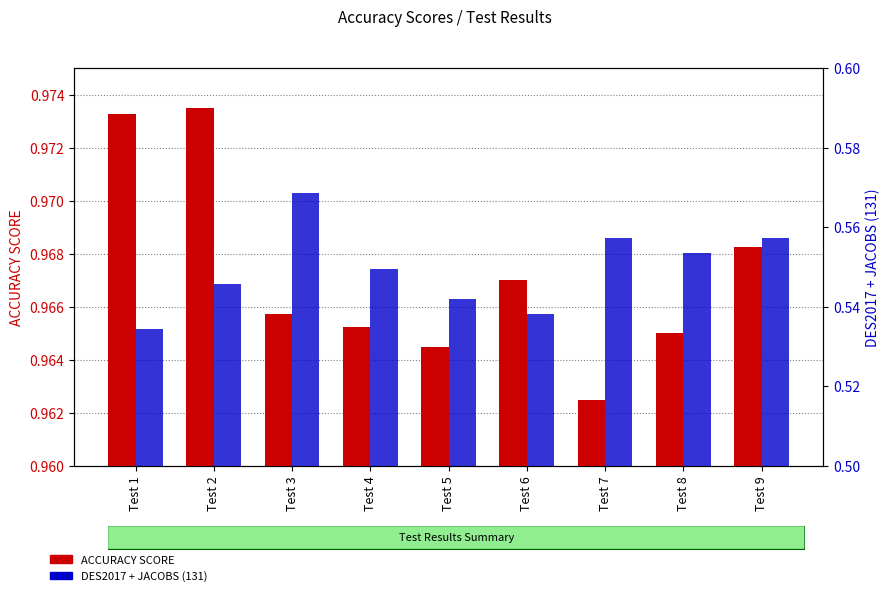

Count the number of data series in this chart.

2